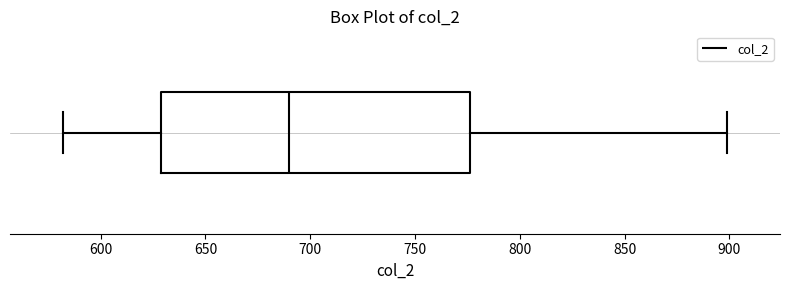

Transcribe this box plot: give where the median line is, the range the box spans, and where the two whiskers end, as read against the x-axis. The values are not printed on the chart, so give them approximately, as read against the axis.

median 690, box 630 to 775, whiskers 580 to 900